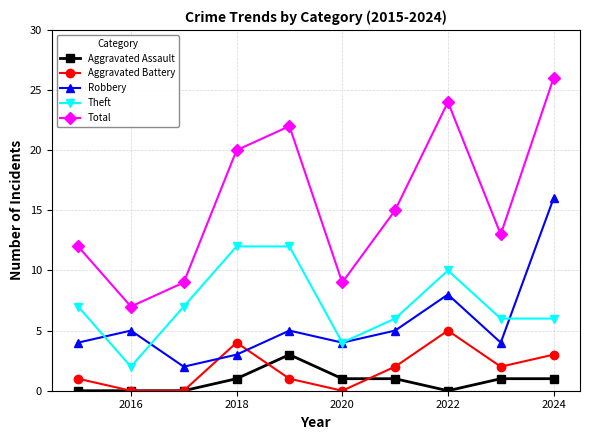

Which series has the largest total across all categories?

Total